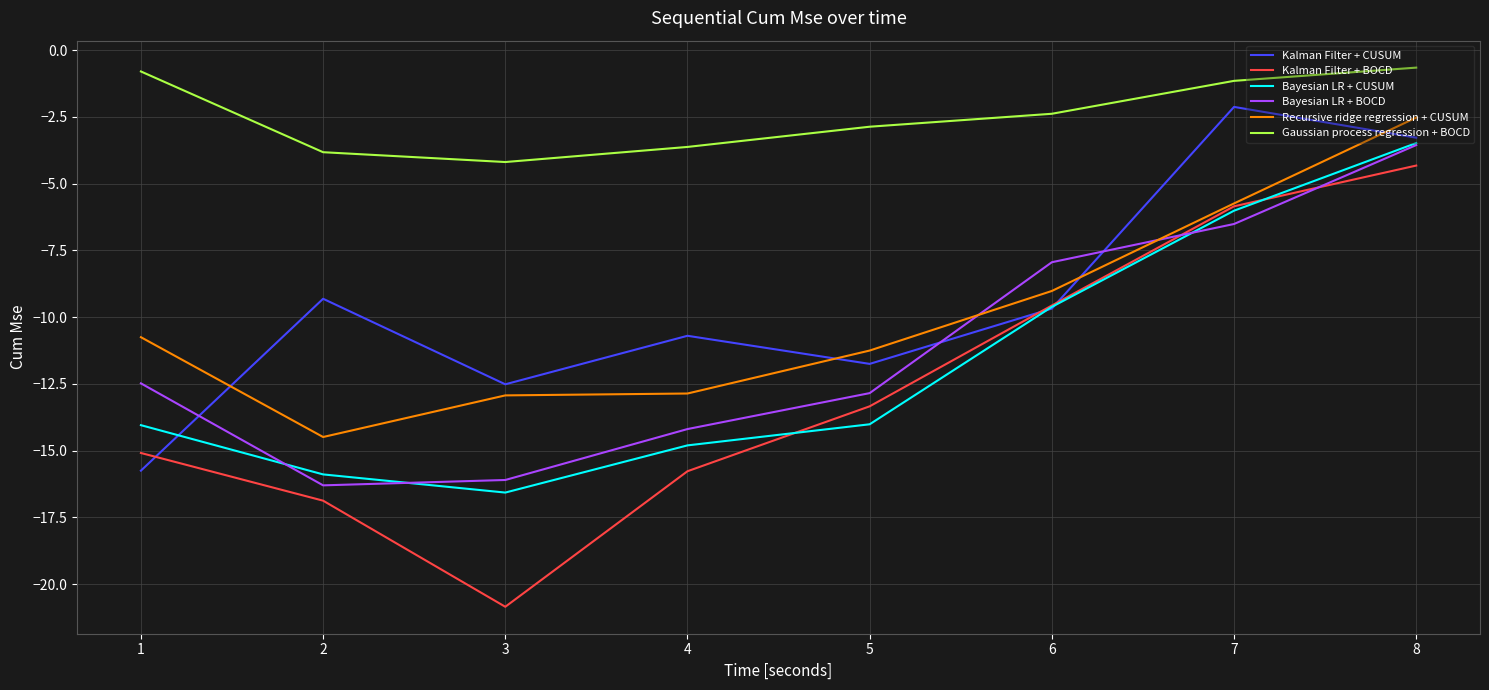

Which series ends up on top after the final intersection of Recursive ridge regression + CUSUM and Bayesian LR + BOCD?

Recursive ridge regression + CUSUM